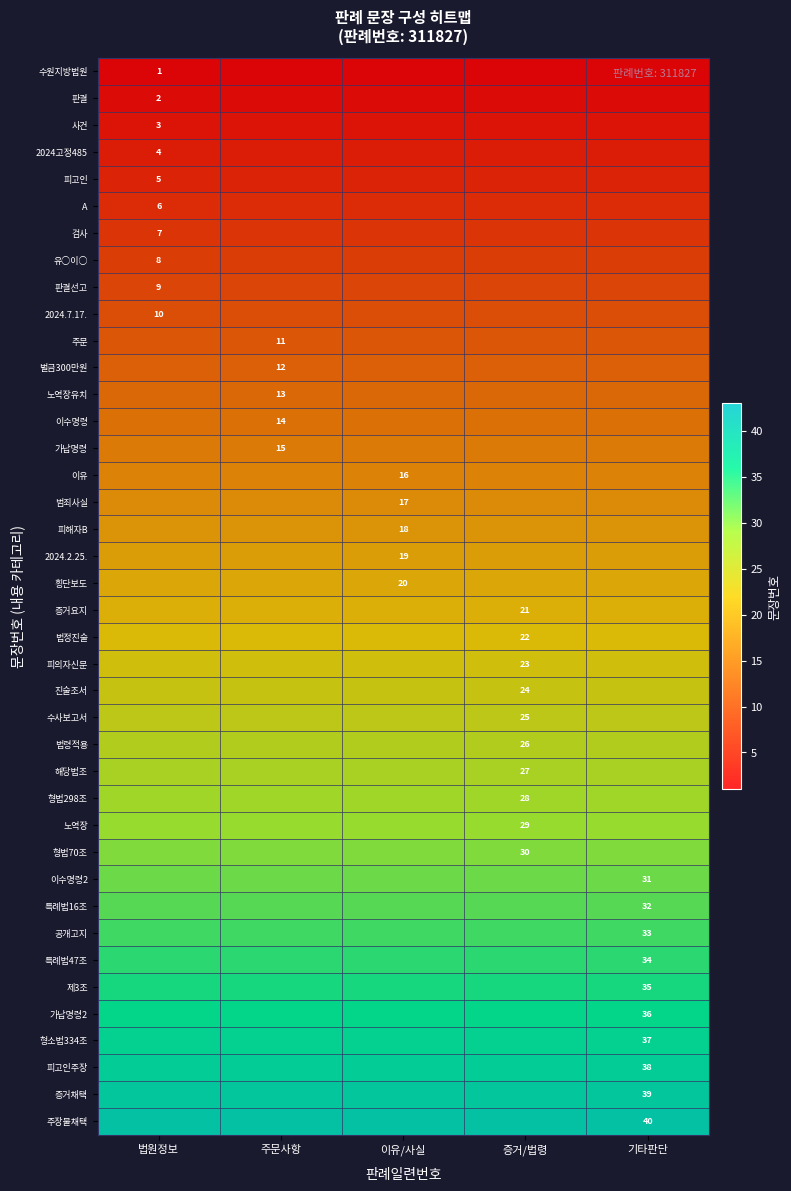

What is the total value across all series at 주문사항?

820